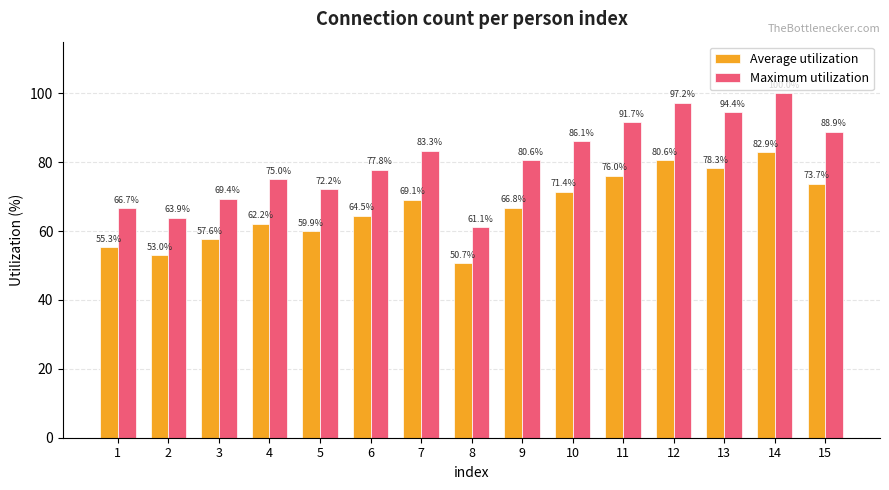

What is the highest value of the Maximum utilization series?

100.0